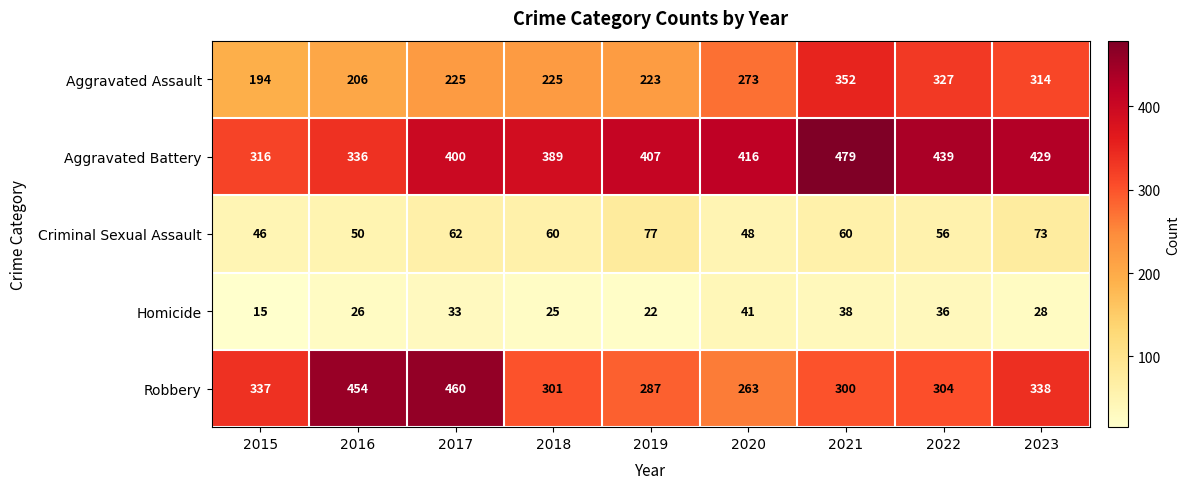

The Criminal Sexual Assault series shows 12 at 2018. True or false?

False